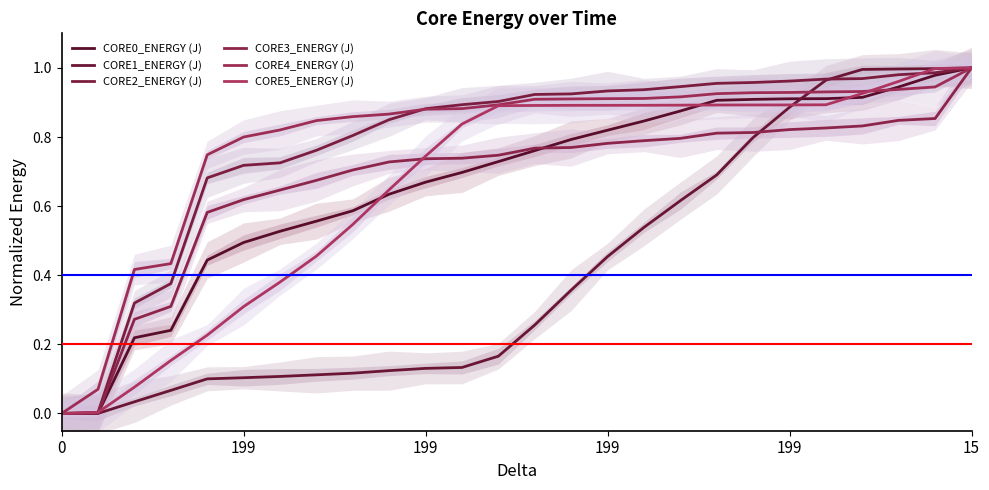

How many times do CORE4_ENERGY (J) and CORE1_ENERGY (J) cross each other?

1